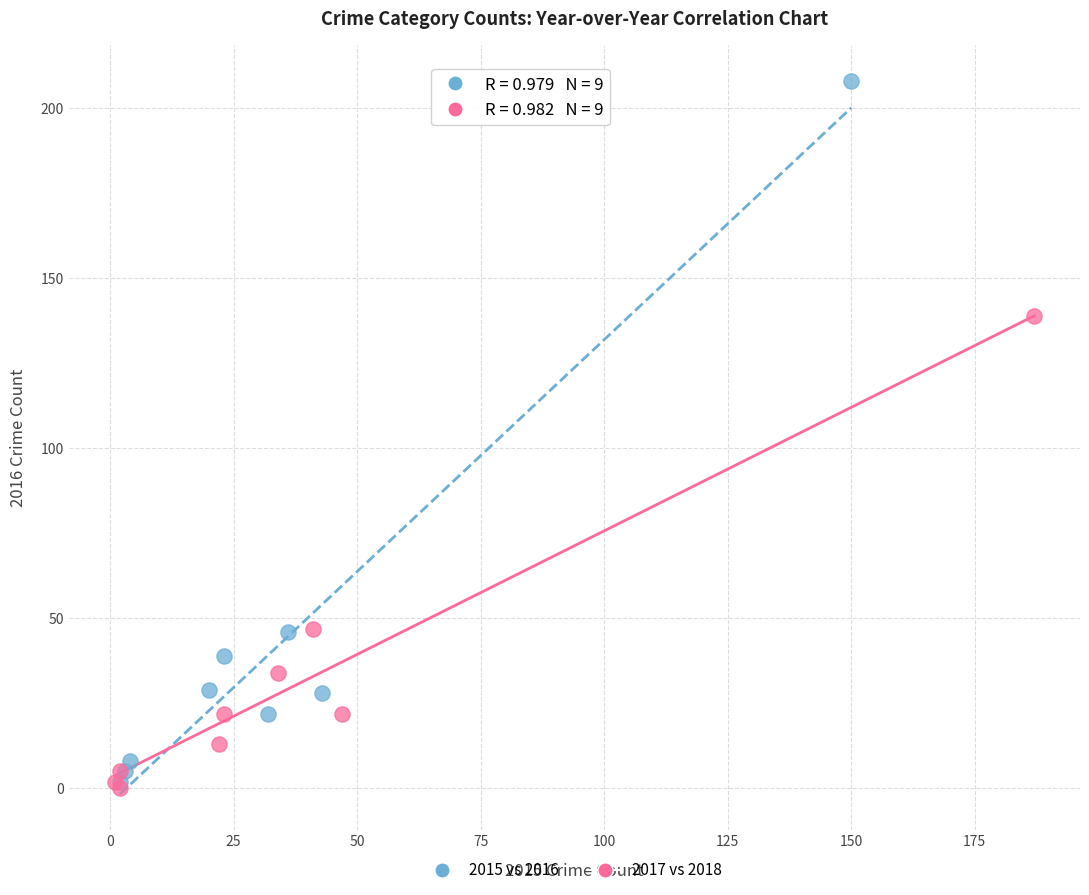

Which series reaches the maximum Y coordinate?

2015 vs 2016